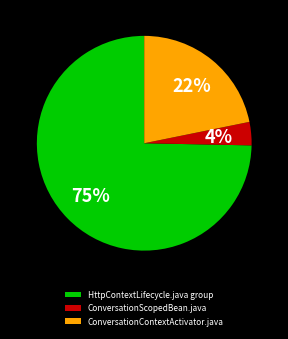

Is there any slice that represents more than half of the pie?

Yes